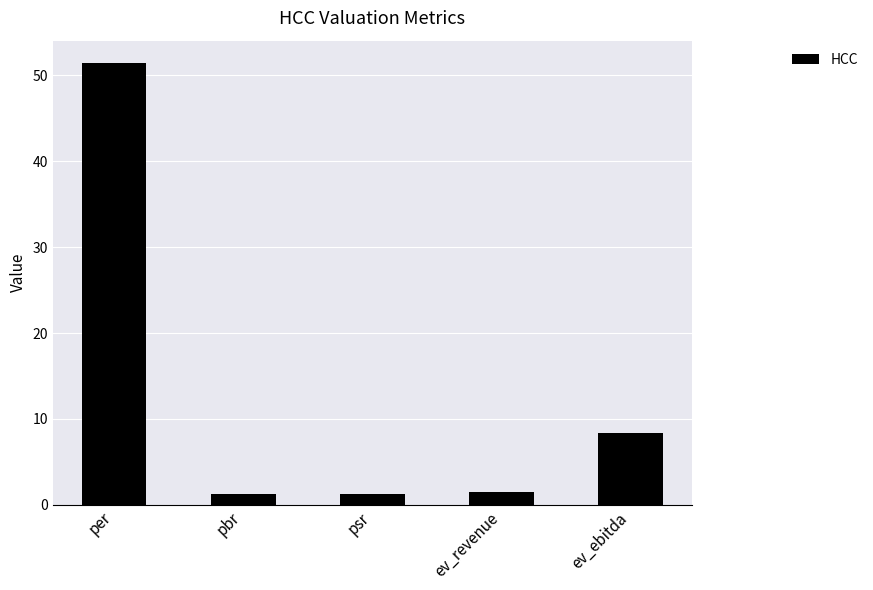

What value does the data have at ev_revenue?

1.5